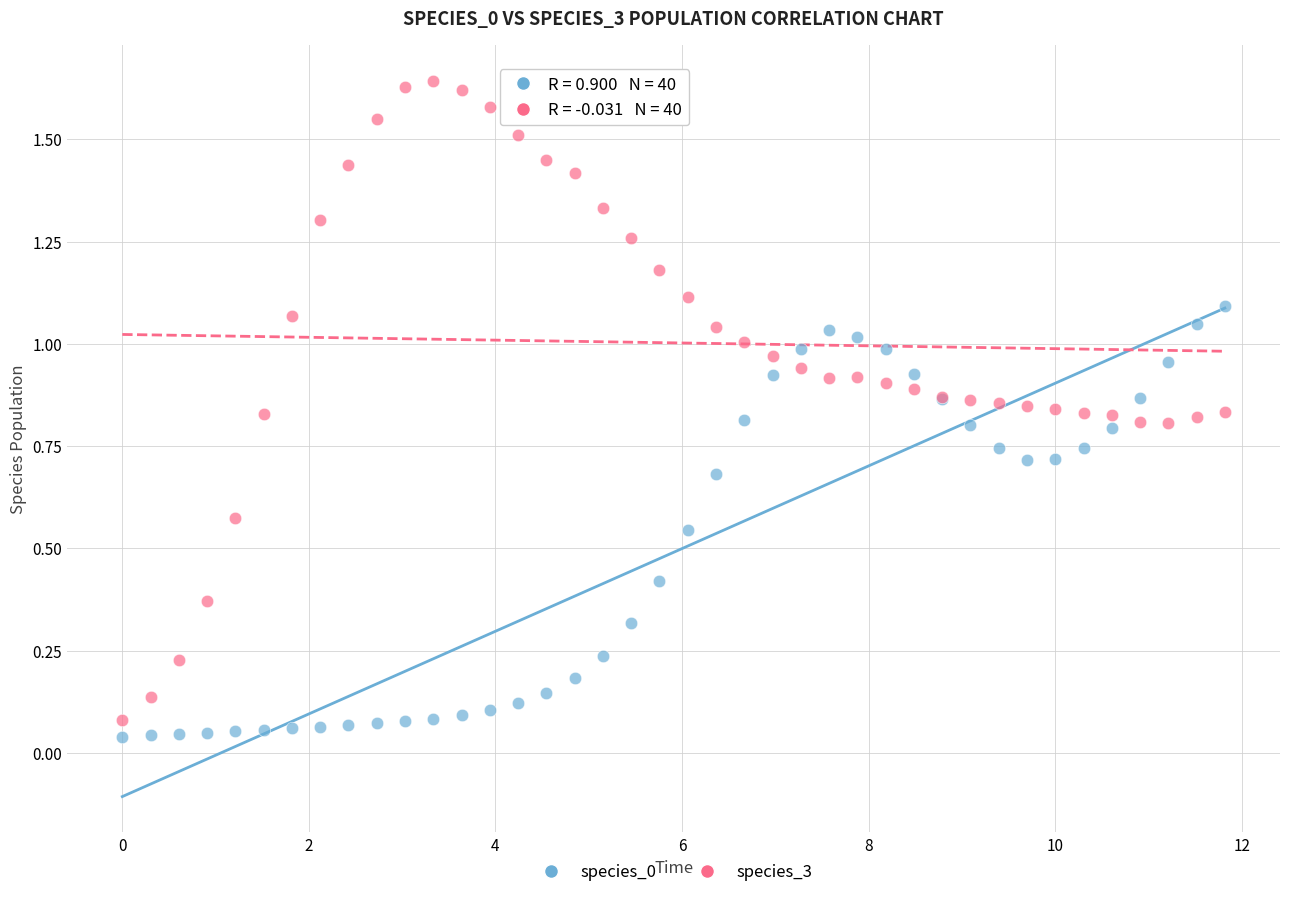

Which series contains the highest Y value?

species_3